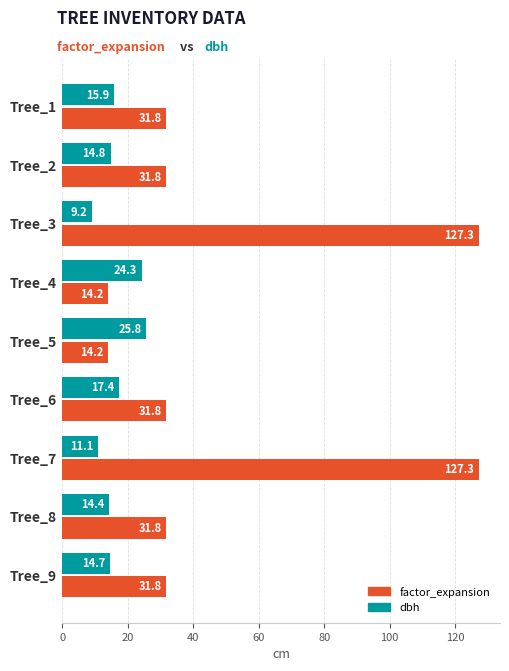

The dbh series shows 36.6 at Tree_4. True or false?

False